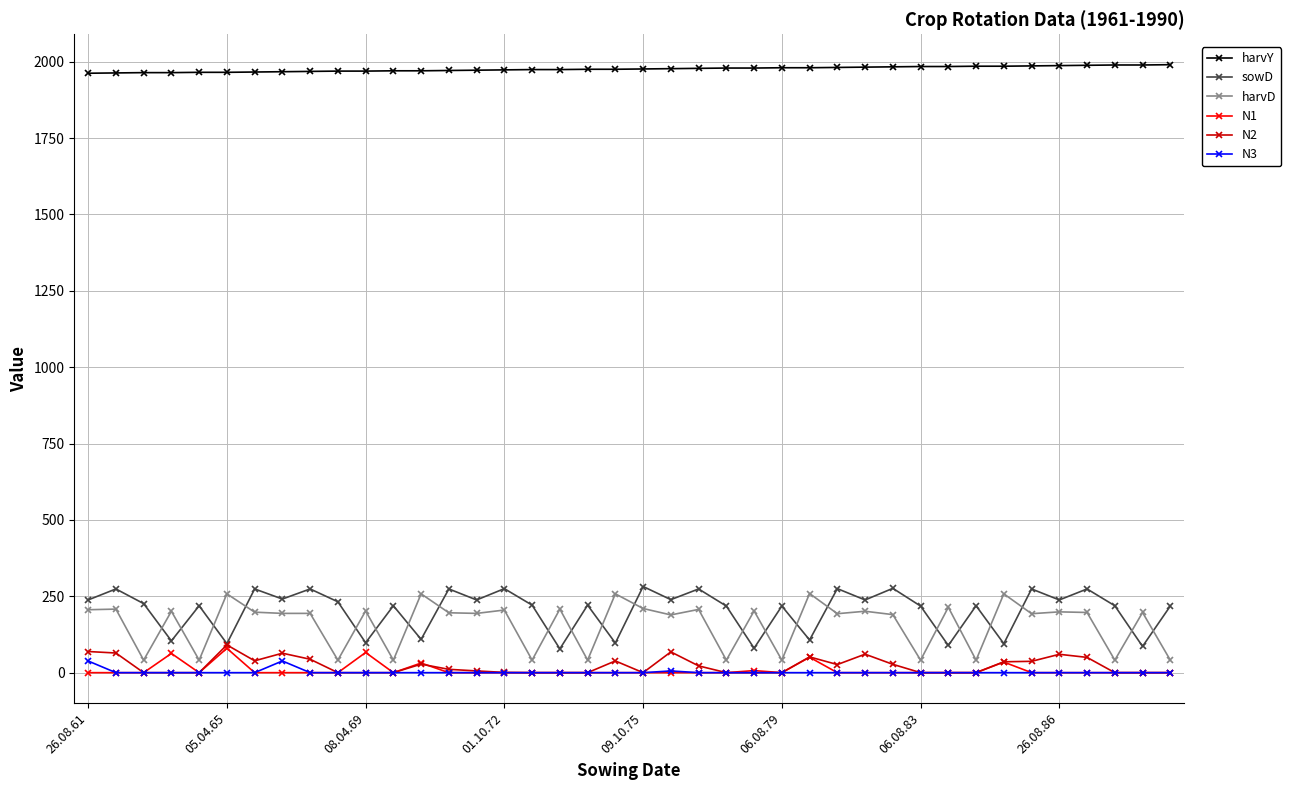

What is the greatest value displayed?

1990.0